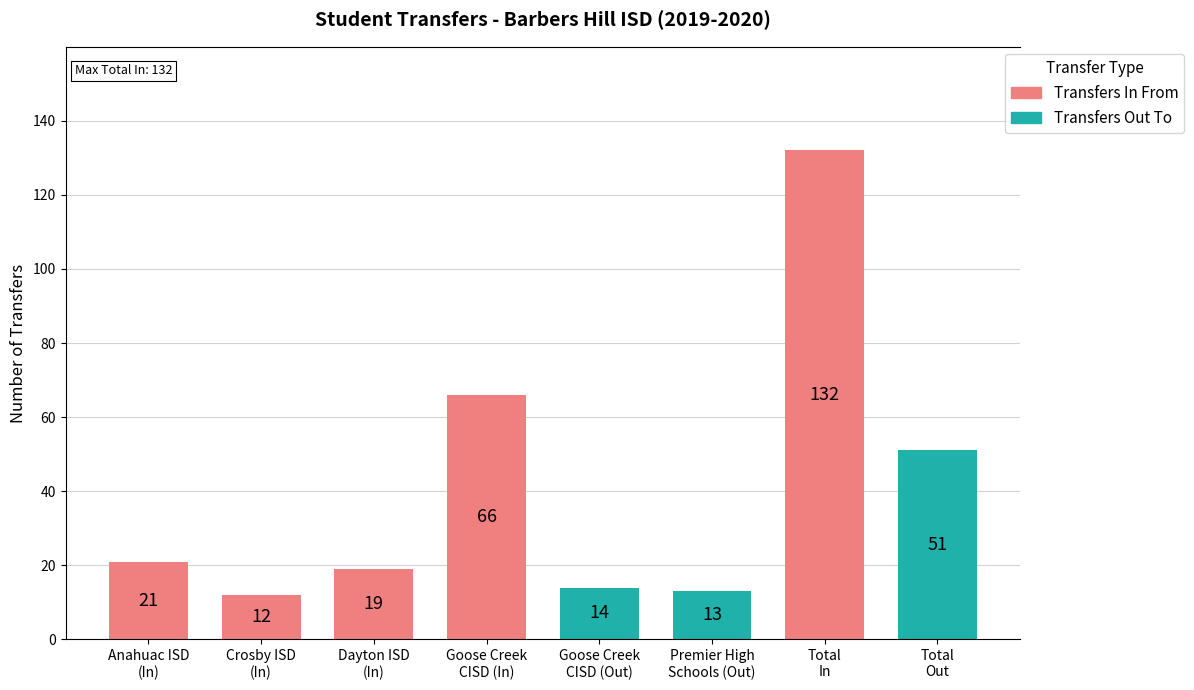

What is the value of the 8th bar from the left?

51